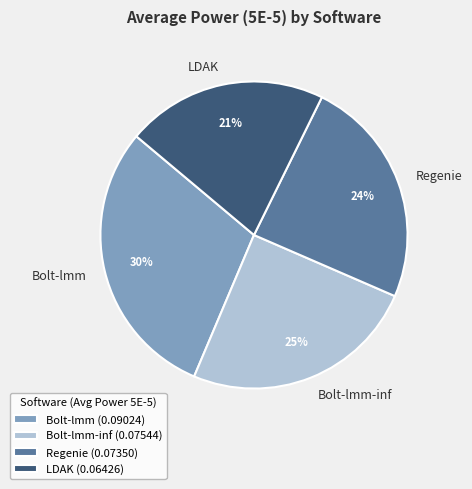

Which slice is the smallest?

LDAK